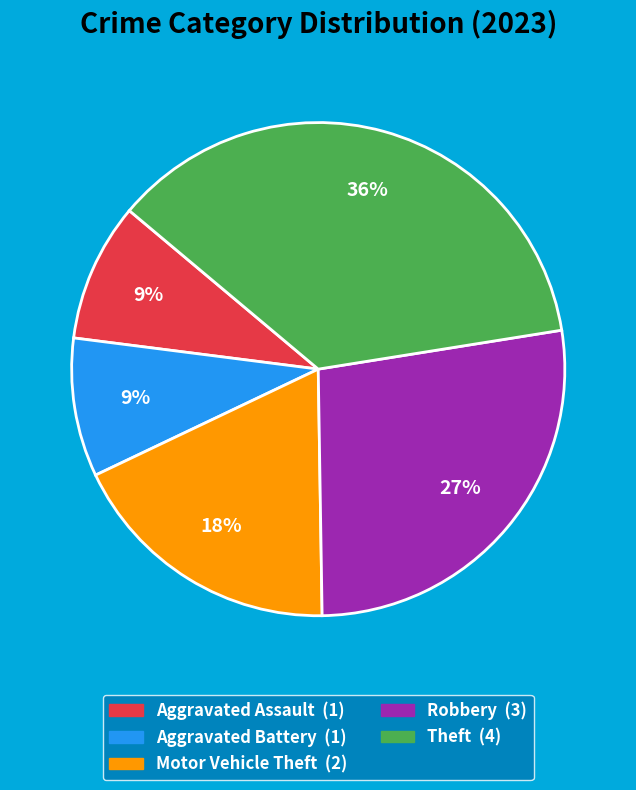

Is the sum of Aggravated Battery and Theft greater than half?

No